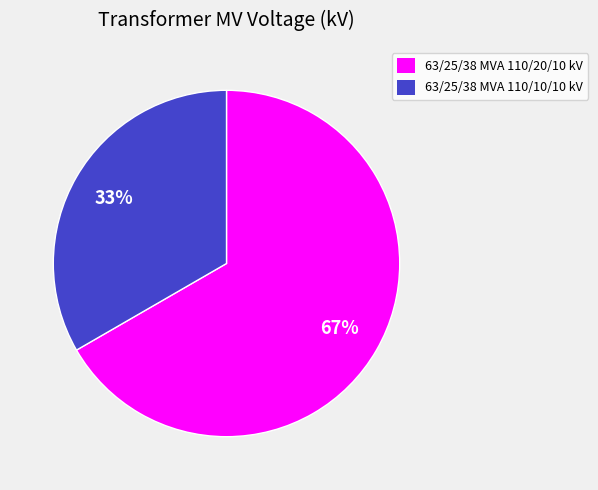

How many segments does this pie chart have?

2